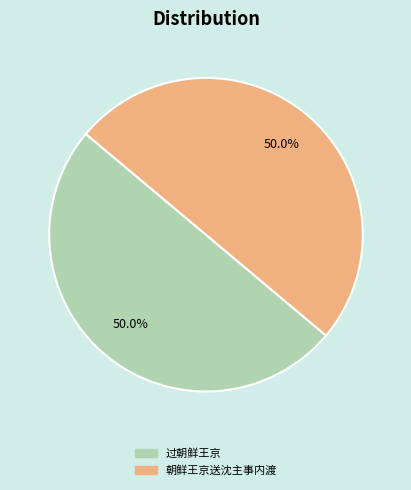

What percentage is the 过朝鲜王京 slice, to the nearest percent?

50%